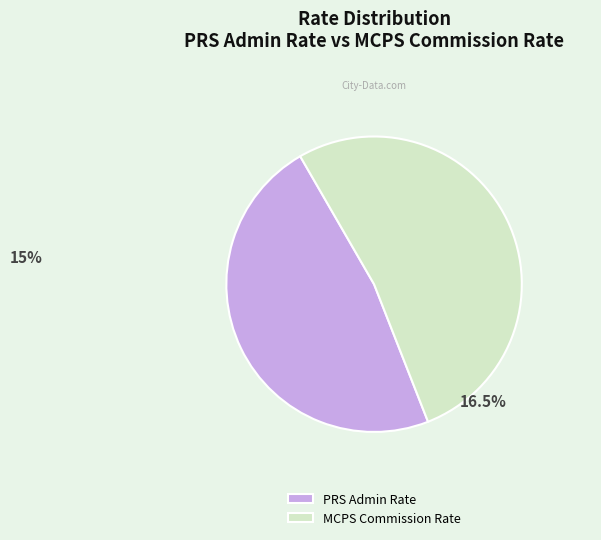

What is the ratio of the value at PRS Admin Rate to the value at MCPS Commission Rate?

0.9